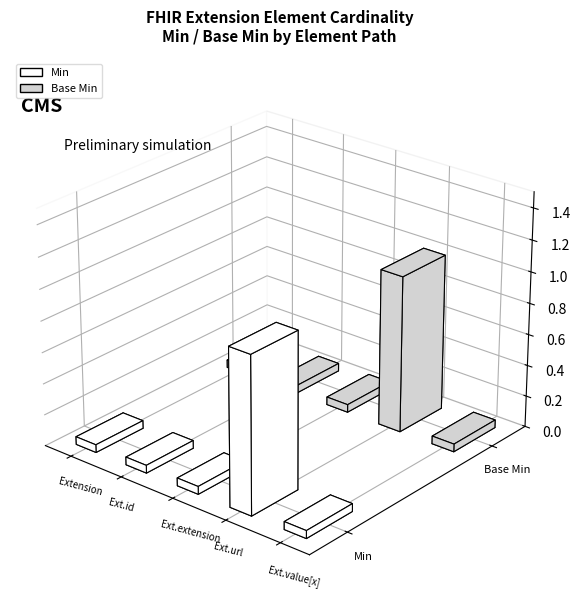

The Min series shows 0 at Extension. True or false?

True